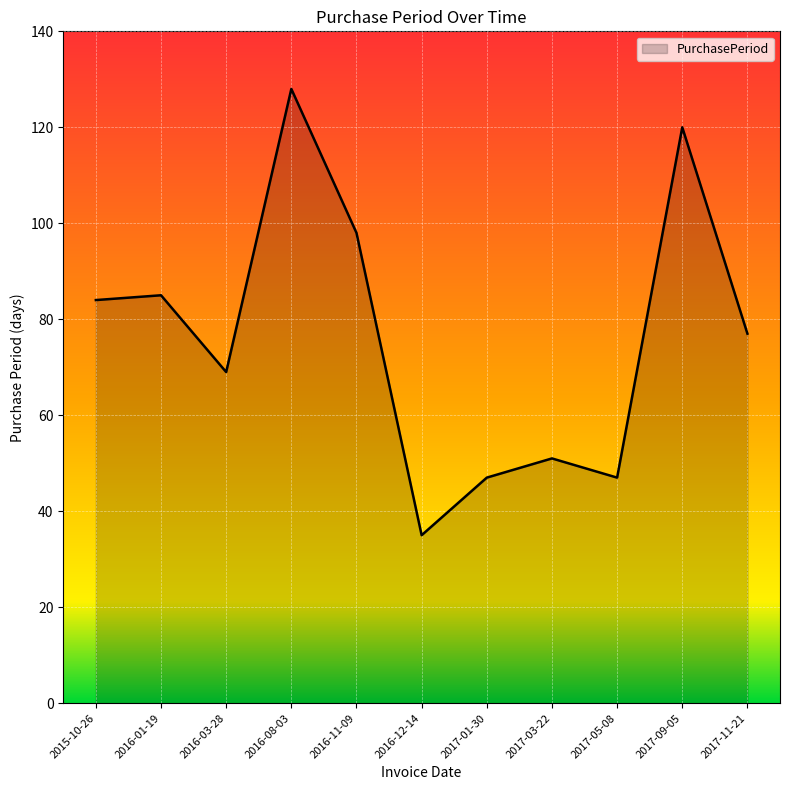

What is the maximum value shown in the chart?

128